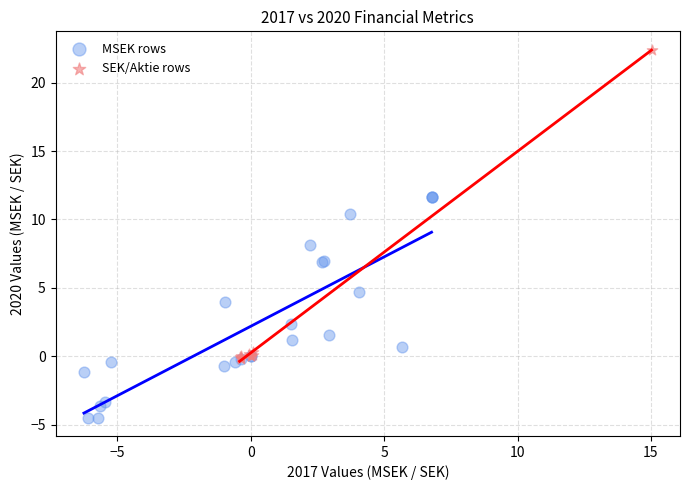

Which series reaches the maximum Y coordinate?

SEK/Aktie rows